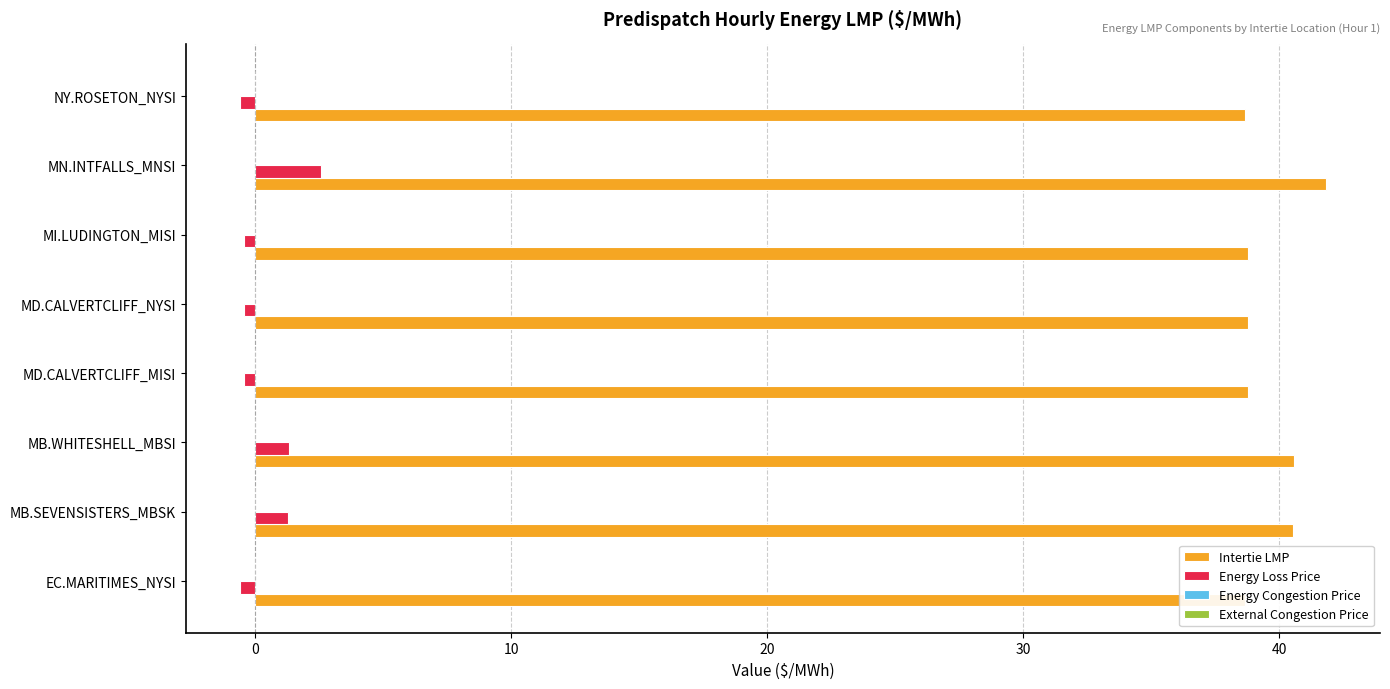

Reading left to right, what are all the values shown in this chart?

Intertie LMP: 38.6	40.5	40.6	38.8	38.8	38.8	41.8	38.6
Energy Loss Price: -0.6	1.3	1.3	-0.4	-0.4	-0.4	2.6	-0.6
Energy Congestion Price: 0.2	0.2	0.2	0.2	0.2	0.2	0.2	0.2
External Congestion Price: 0.2	0.2	0.2	0.2	0.2	0.2	0.2	0.2